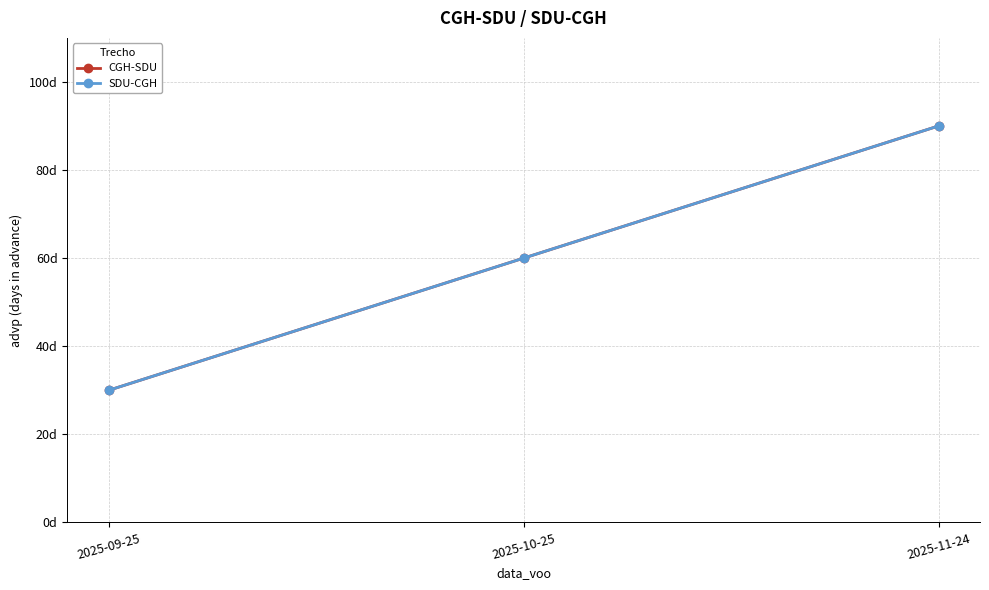

What is the average value of the CGH-SDU series?

60